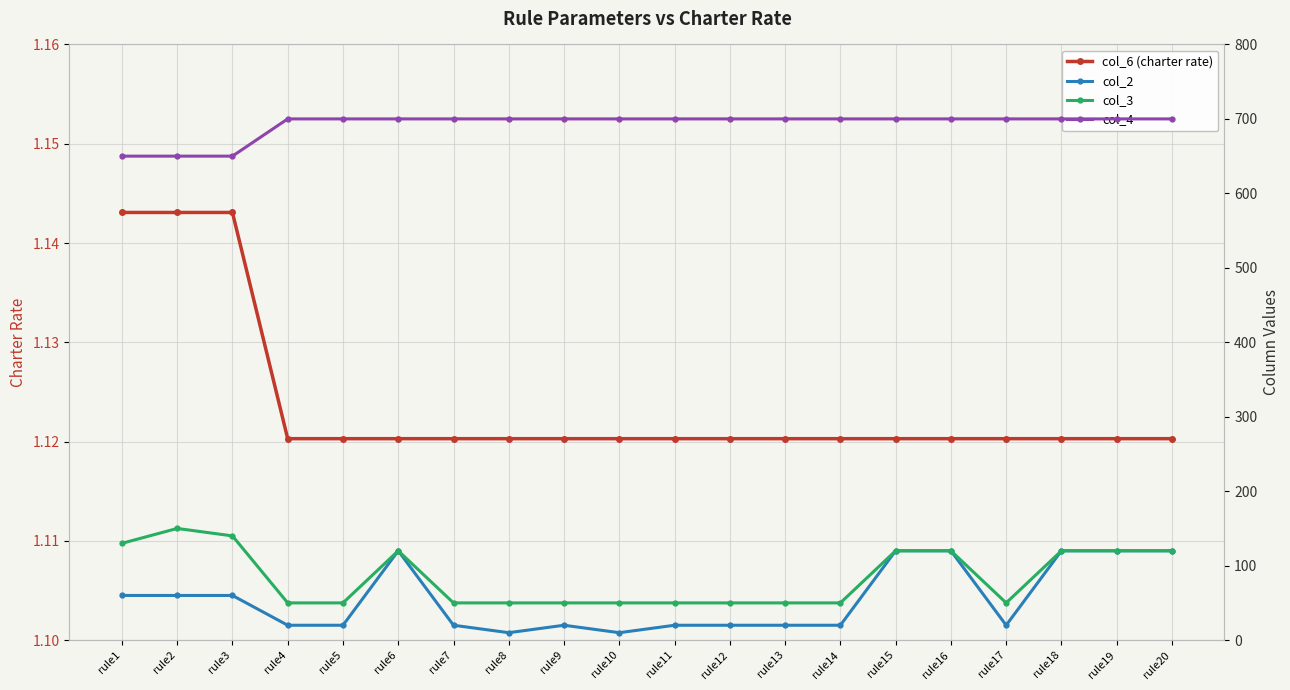

What value does the col_2 series have at rule18?

120.0